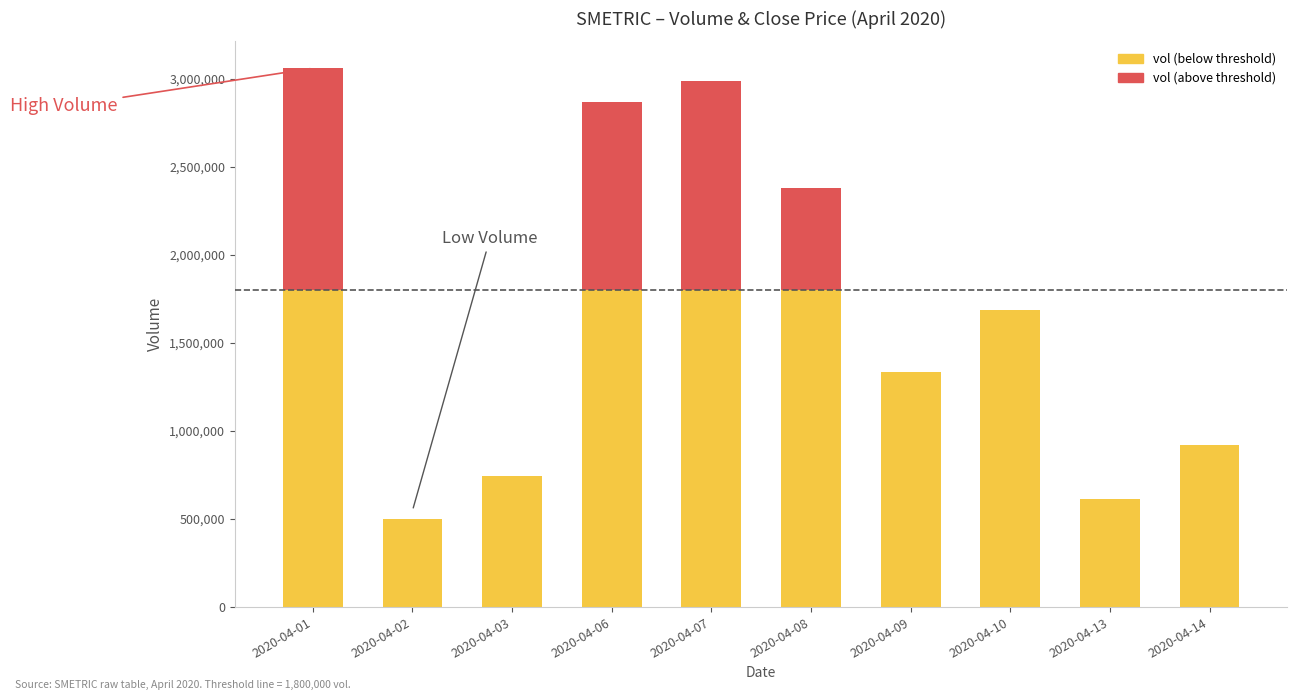

What is the difference between the vol (above threshold) values at 2020-04-14 and 2020-04-01?

1259300